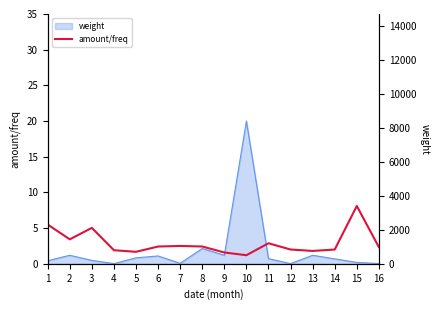

Where is the data nearest to the value 4?

2